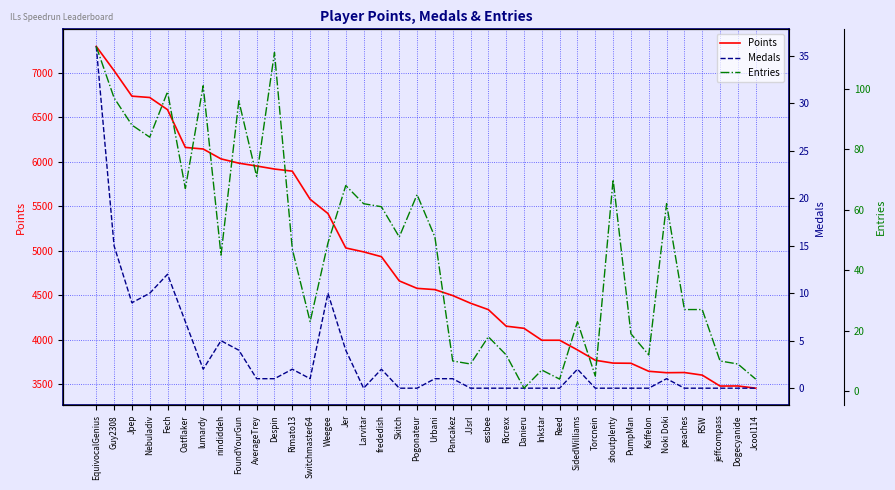

At which category is the sum across all series the highest?

EquivocalGenius